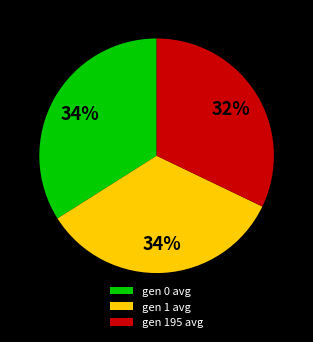

Combined, do gen 0 avg and gen 195 avg account for over 50%?

Yes